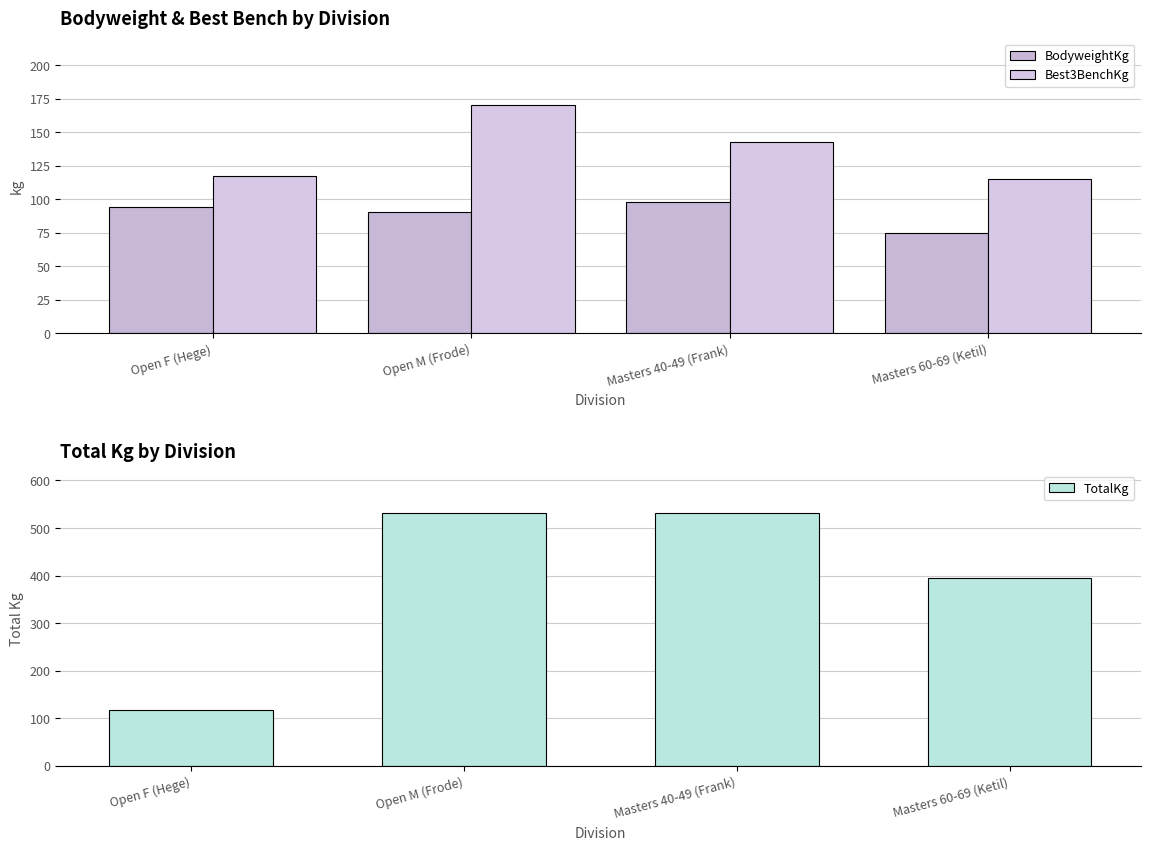

Where does the BodyweightKg series first go above 94?

Open F (Hege)